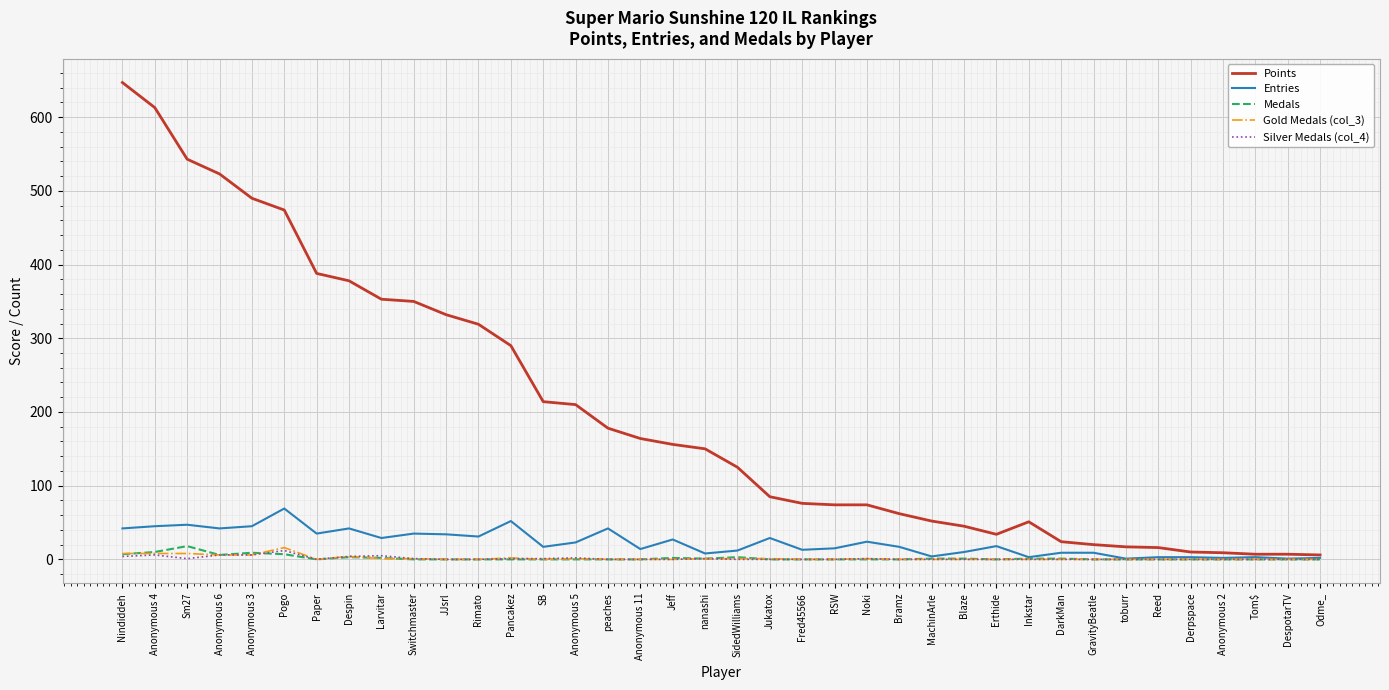

The value of Points at Anonymous 11 is 164. True or false?

True